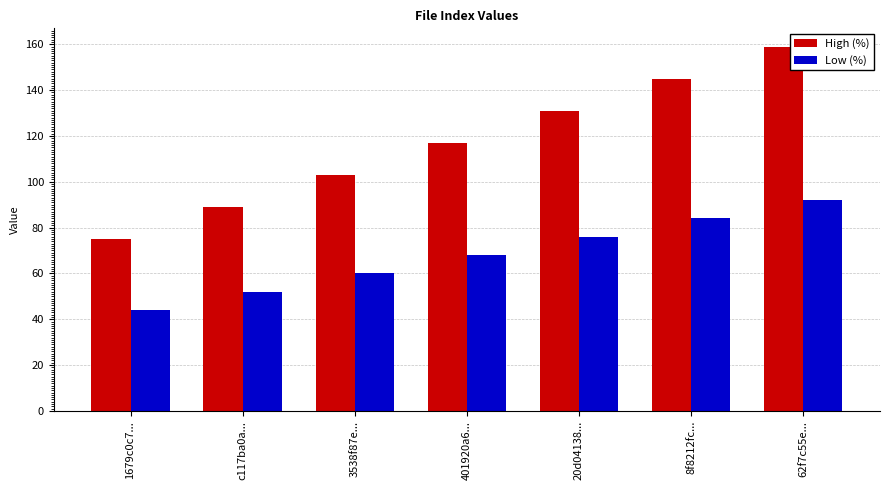

How many values in the Low (%) series are below 68?

3